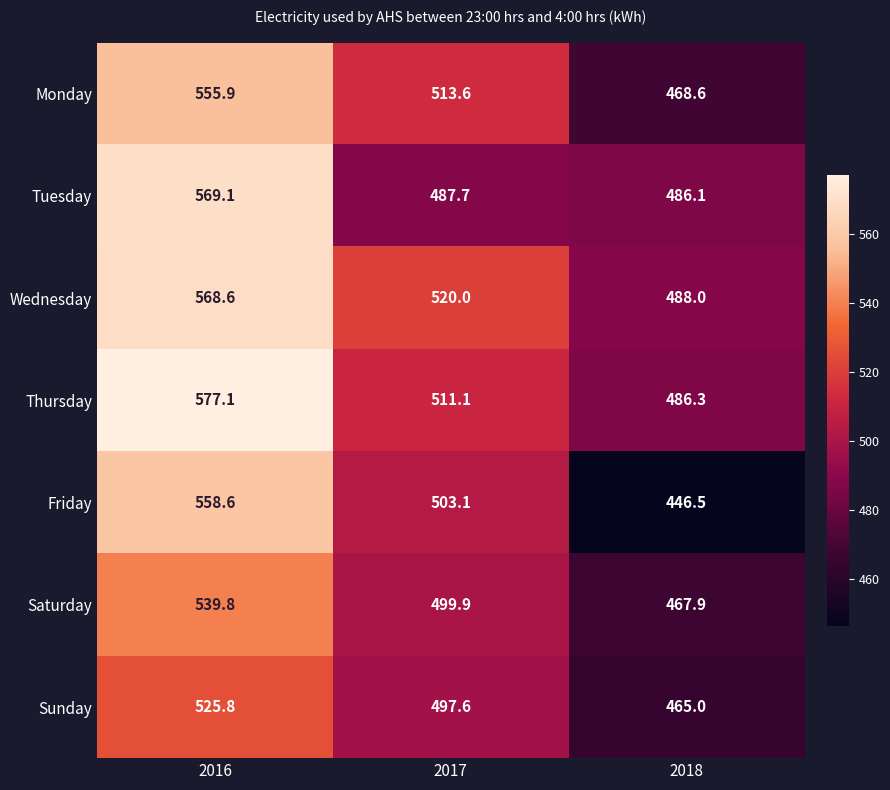

Which series has the largest range (max minus min)?

Friday